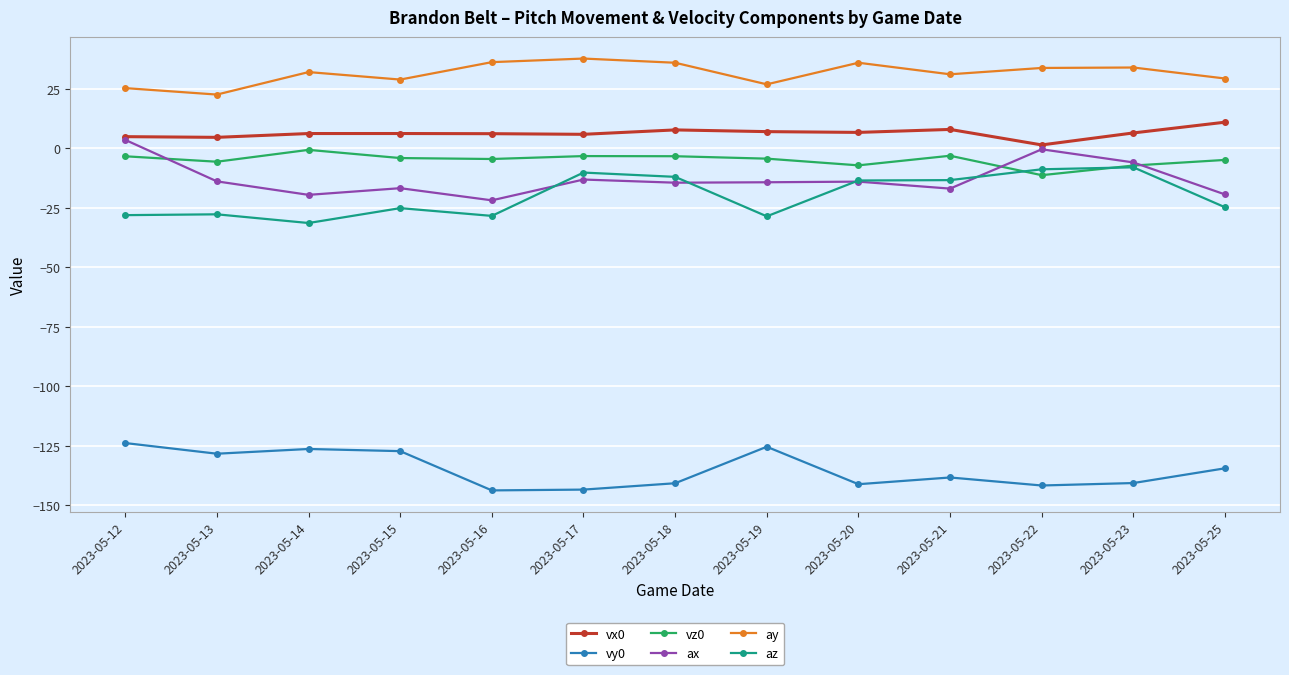

What is the sum of all vz0 values?

-62.7